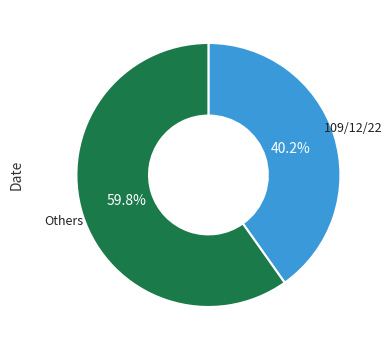

What is the largest slice in the pie chart?

Others